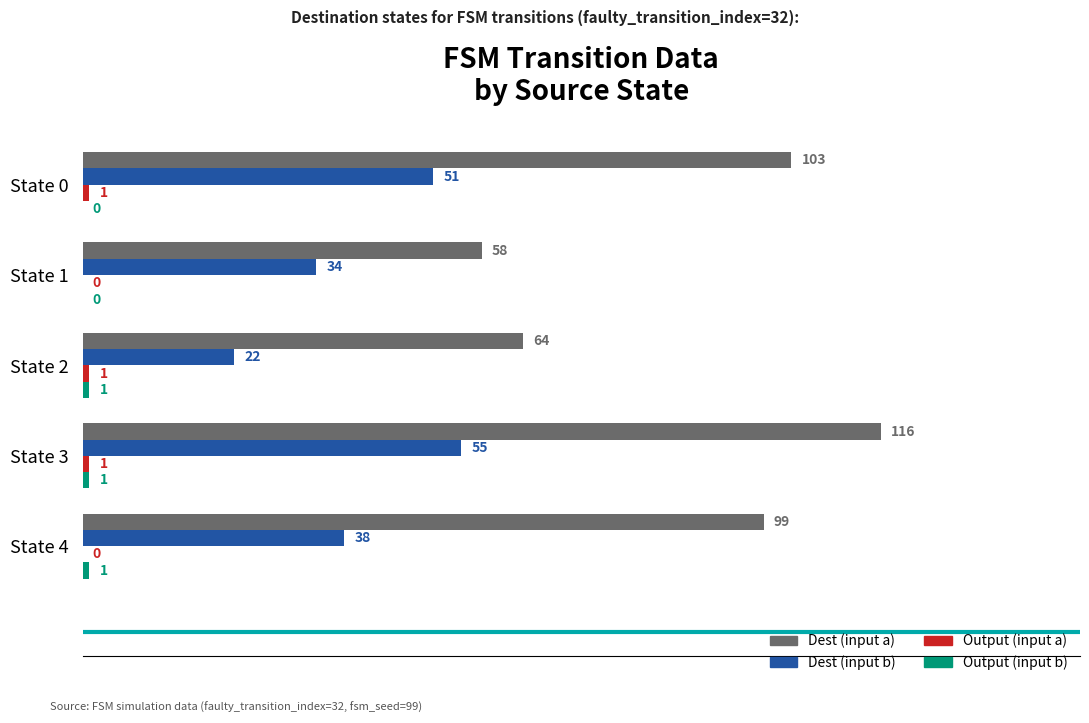

What is the total value across all series at State 3?

173